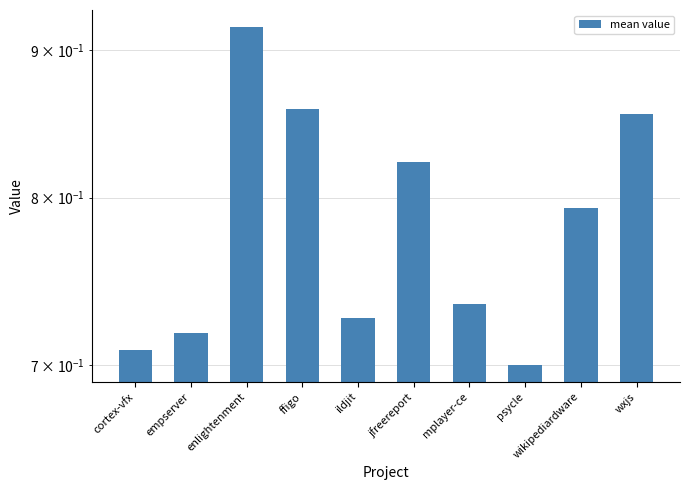

Reading left to right, list all the values displayed in this chart.

0.7	0.7	0.9	0.9	0.7	0.8	0.7	0.7	0.8	0.9